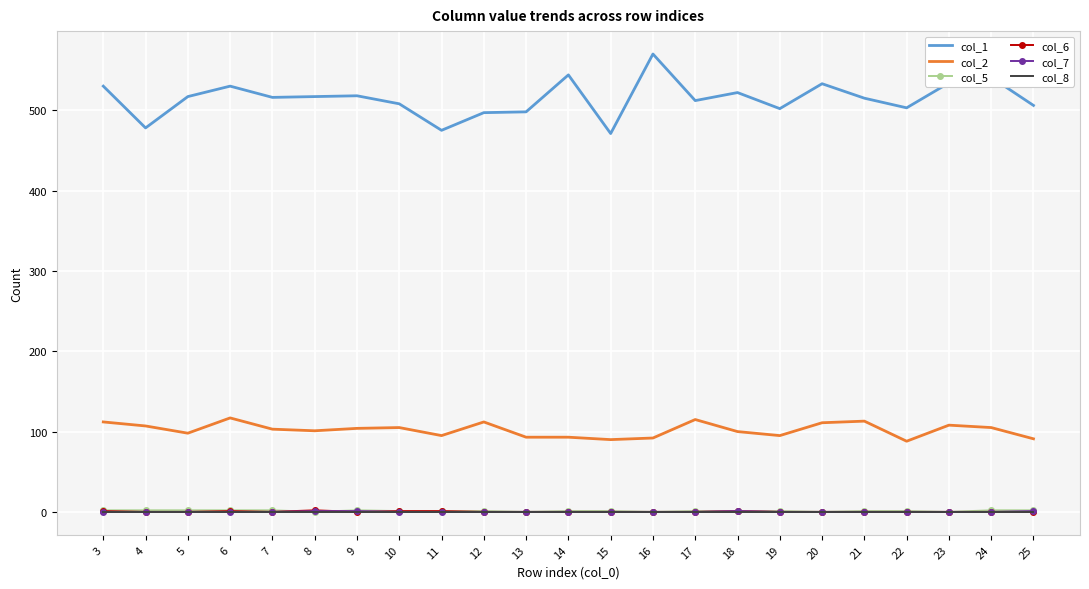

What is the sum of all col_2 values?

2348